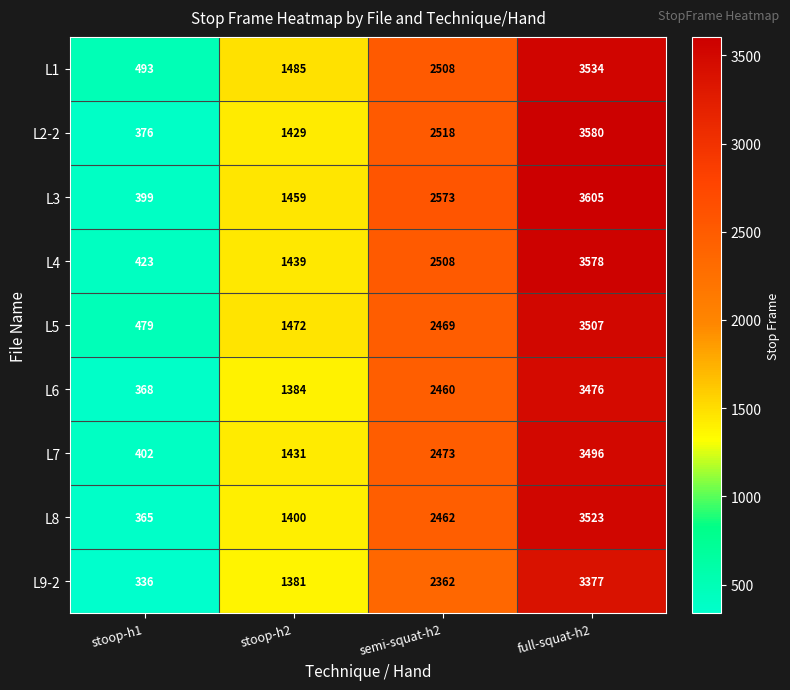

Which series has the largest total across all categories?

L3